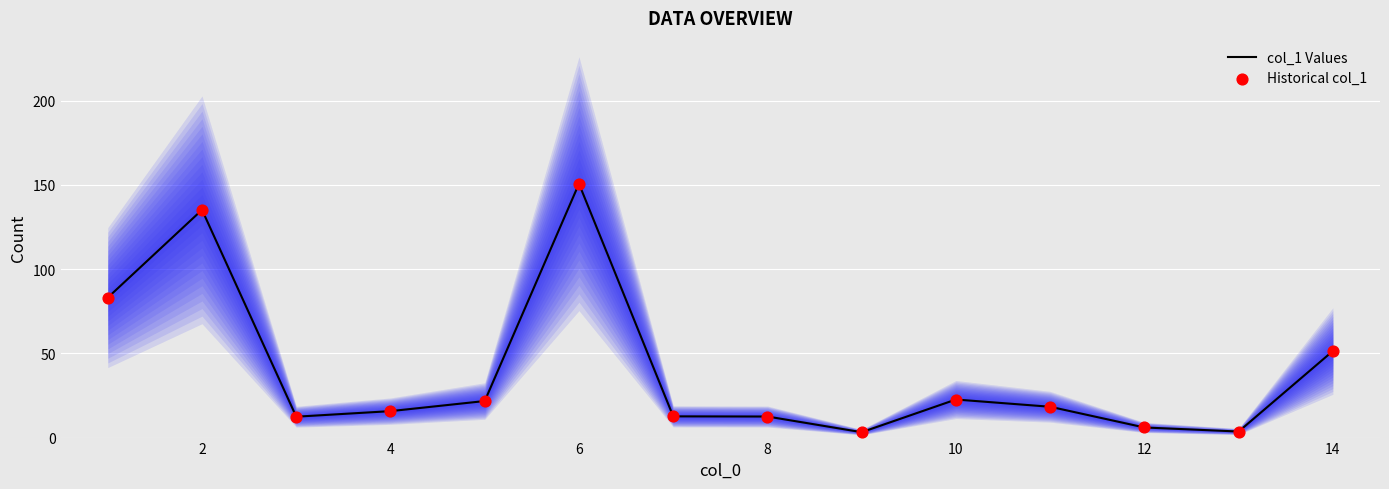

What are all the series names shown in the legend?

col_1 Values, Historical col_1